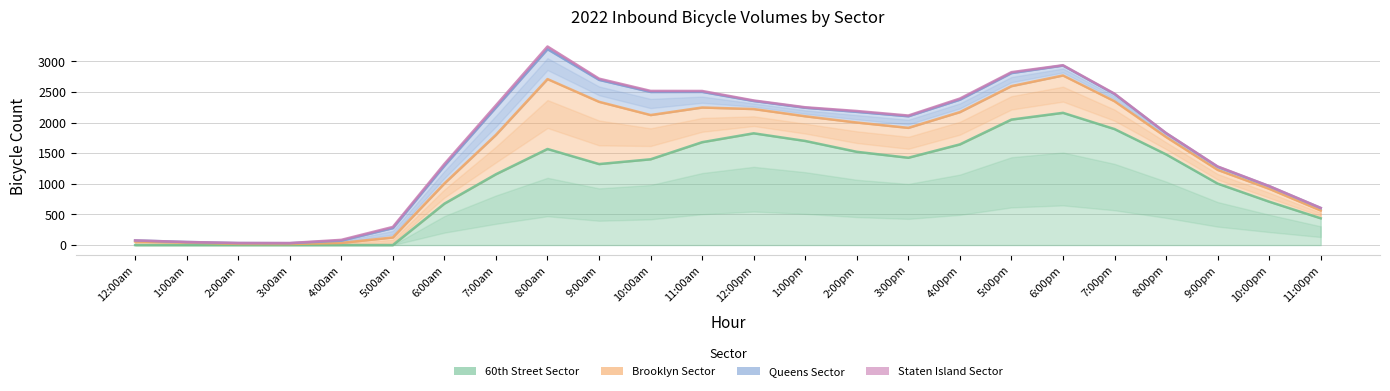

Where does the Brooklyn Sector series first go above 403?

7:00am